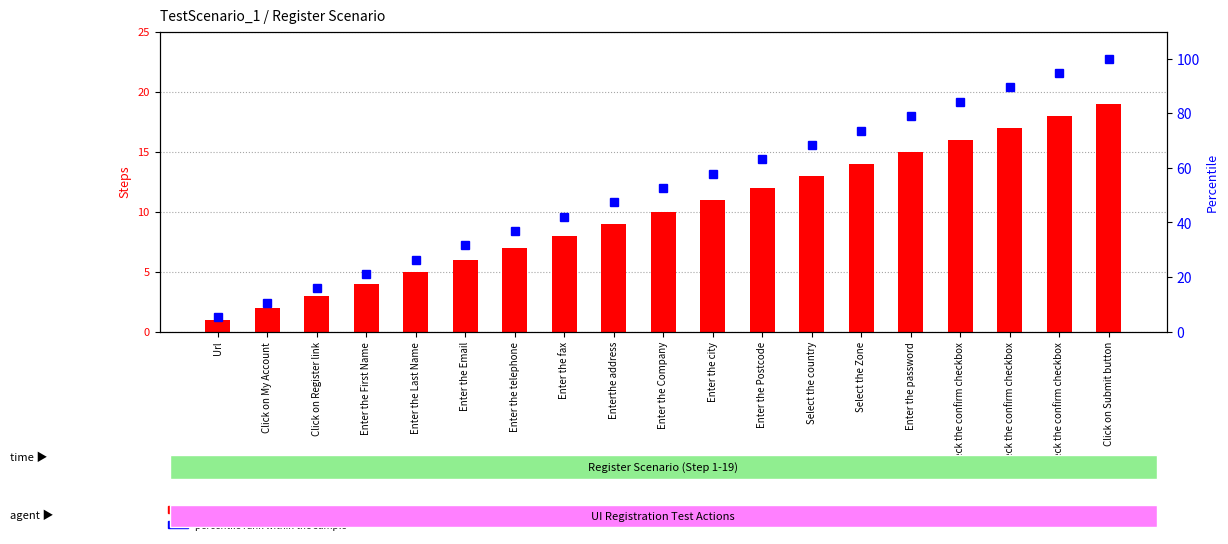

True or false: percentile rank within the sample has a value of 53.4 at Check the confirm checkbox.

False